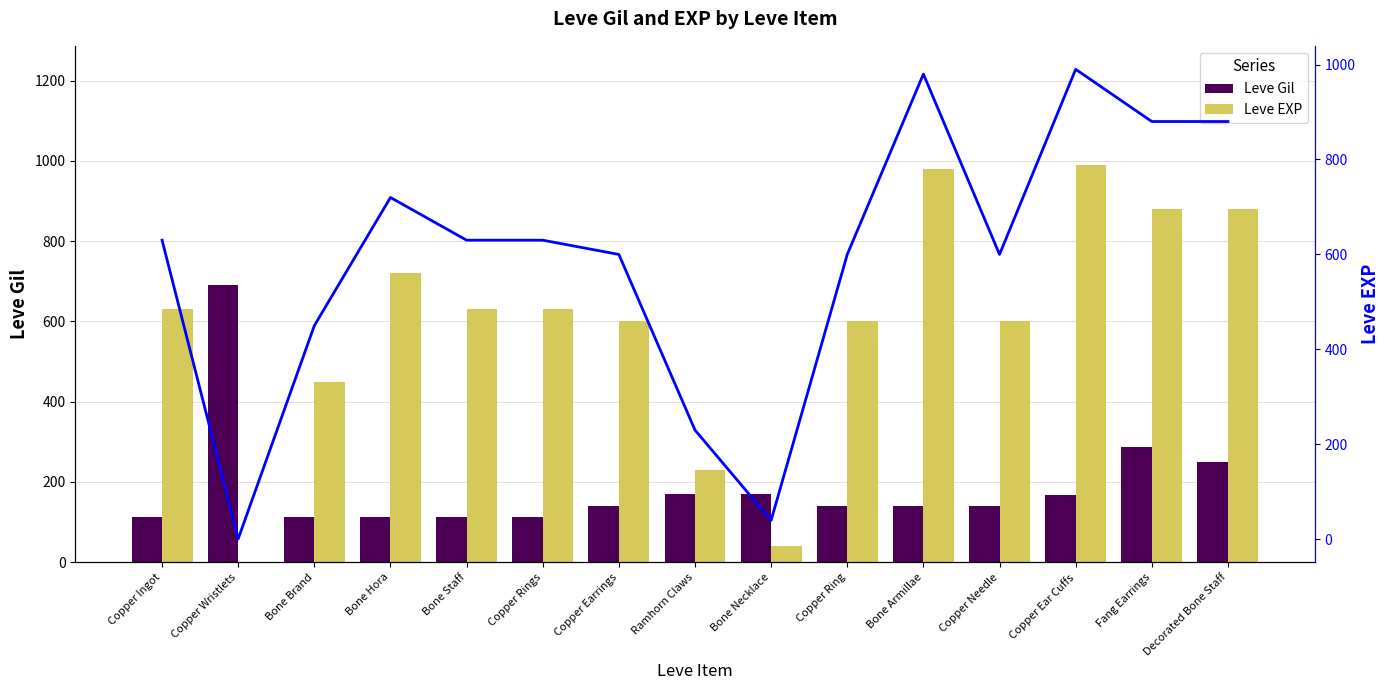

What is the label of the 15th bar from the left?

Decorated Bone Staff